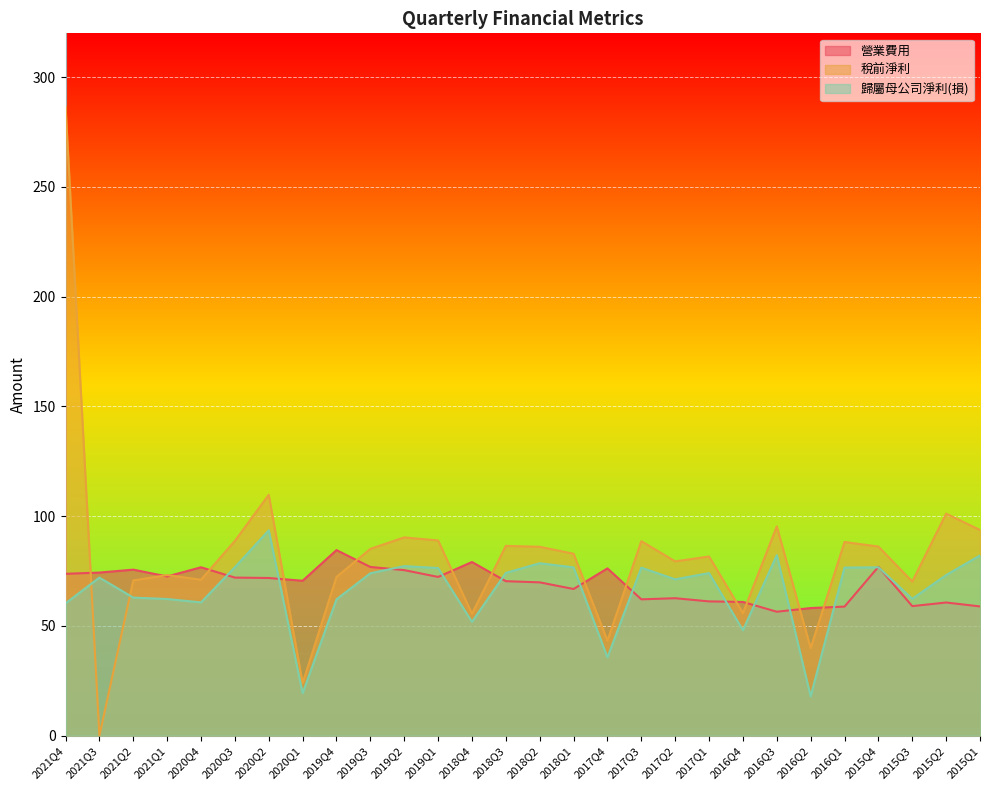

Does the chart display data point markers on the line(s)?

No